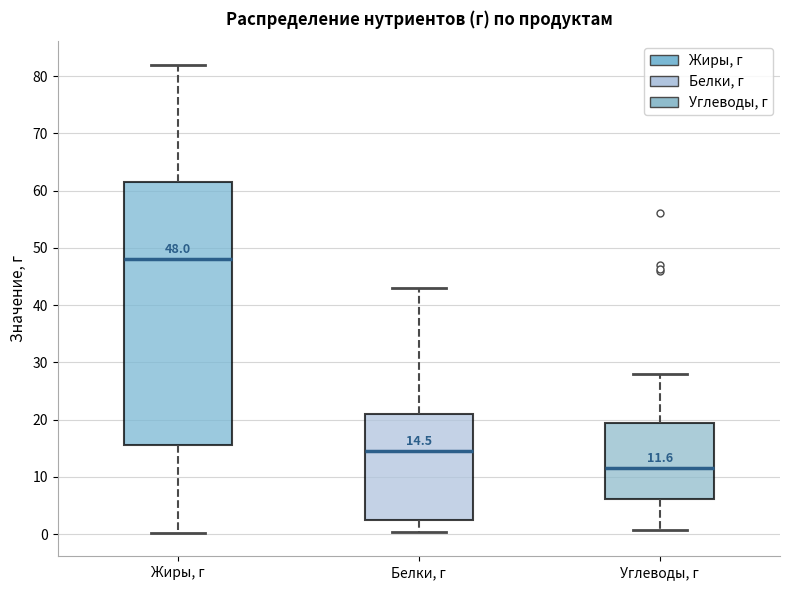

Which box is the tallest, from its lower edge to its upper edge?

Жиры, г